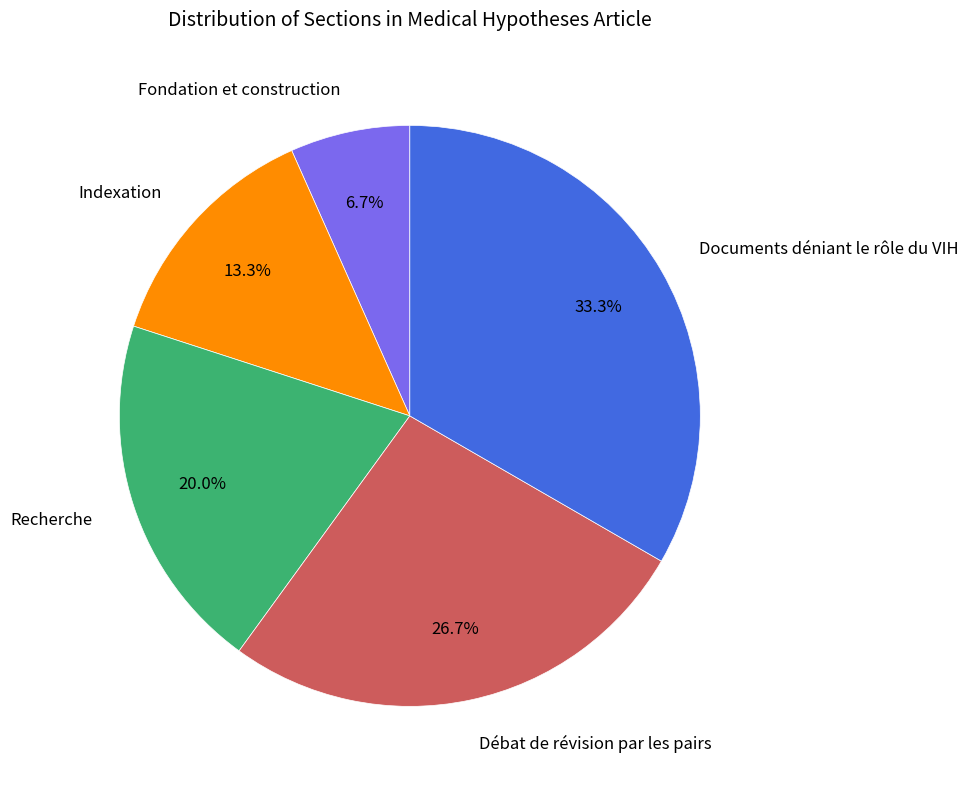

Which category has the biggest portion of the pie?

Documents déniant le rôle du VIH